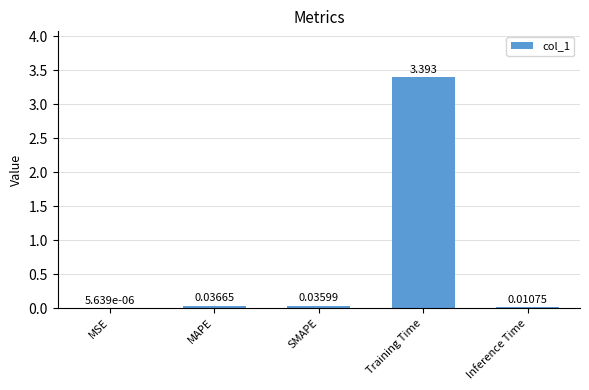

What is the greatest value displayed?

3.4